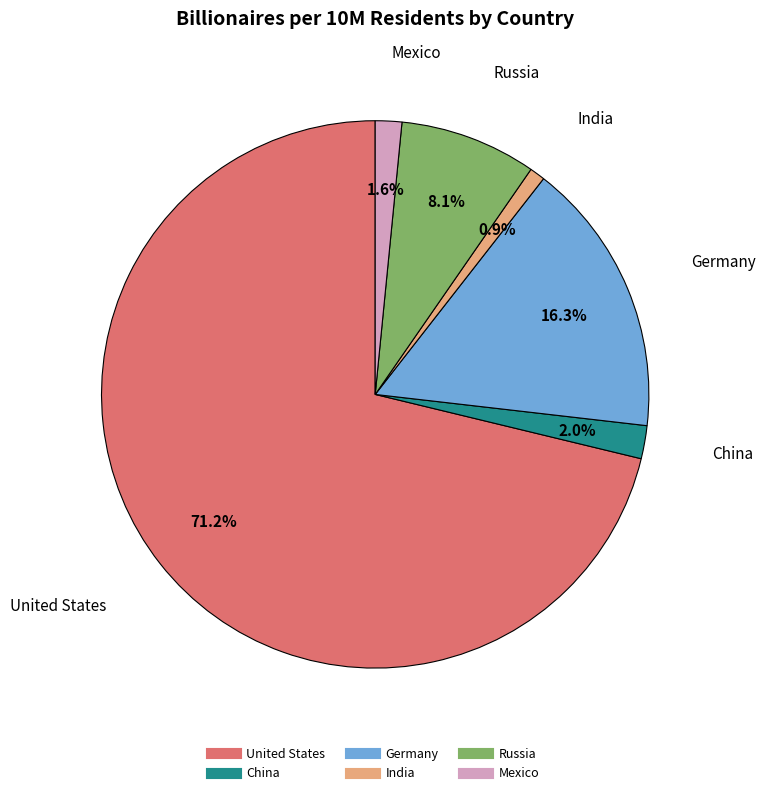

Is there any slice that represents more than half of the pie?

Yes